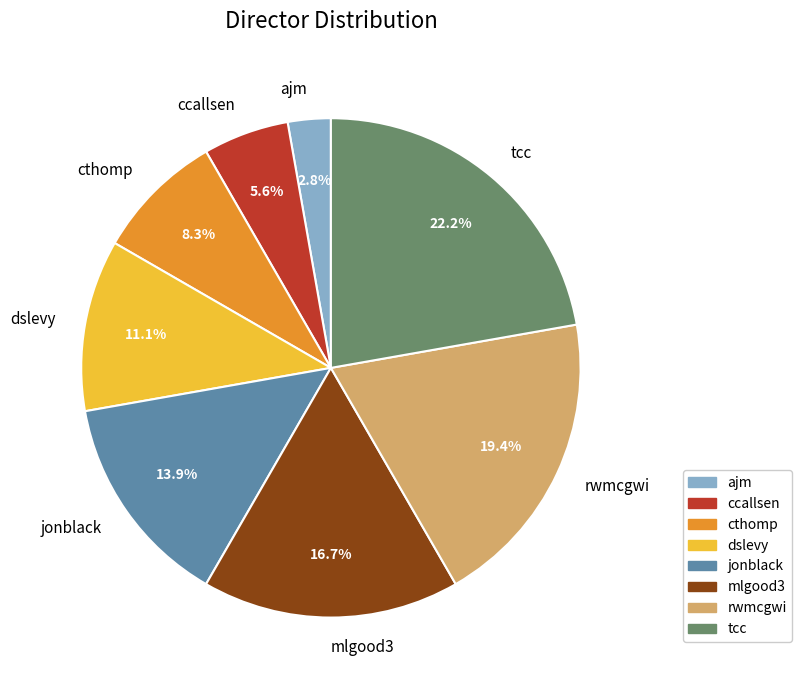

Combined, what portion of the pie is tcc and ccallsen?

27.8%